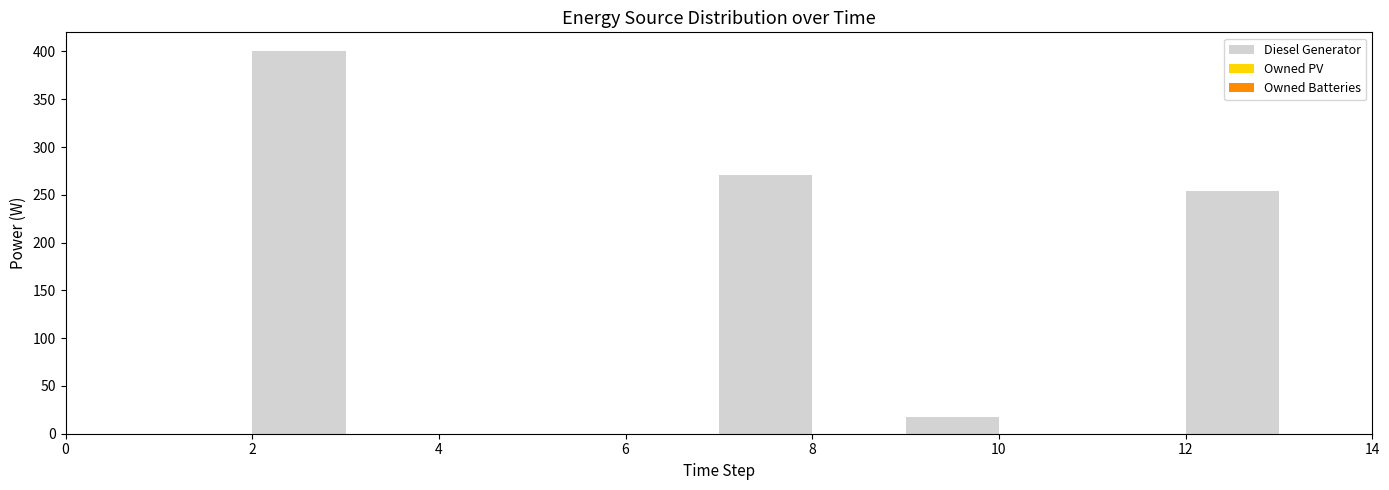

Reading left to right, list all the values displayed in this chart.

Diesel Generator: 0	0	0	400	0	0	0	0	271	0	17	0	0	254	0
Owned PV: 0	0	0	0	0	0	0	0	0	0	0	0	0	0	0
Owned Batteries: 0	0	0	0	0	0	0	0	0	0	0	0	0	0	0